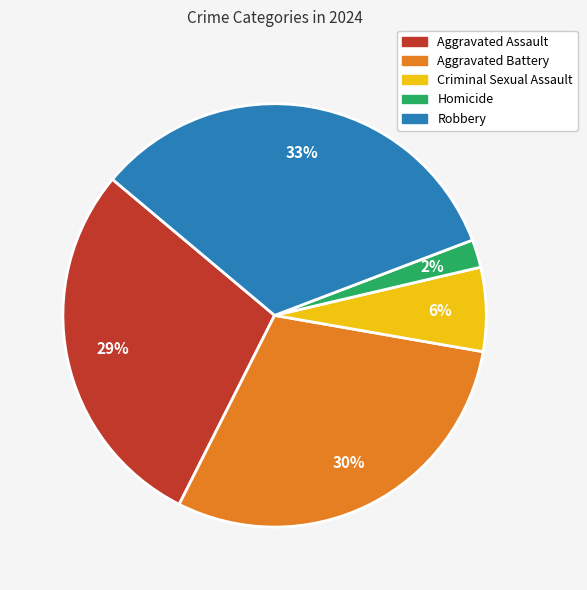

Which slice is the largest?

Robbery